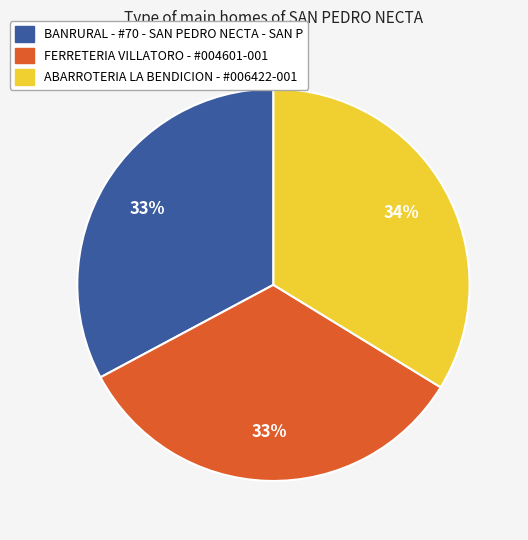

How many segments does this pie chart have?

3